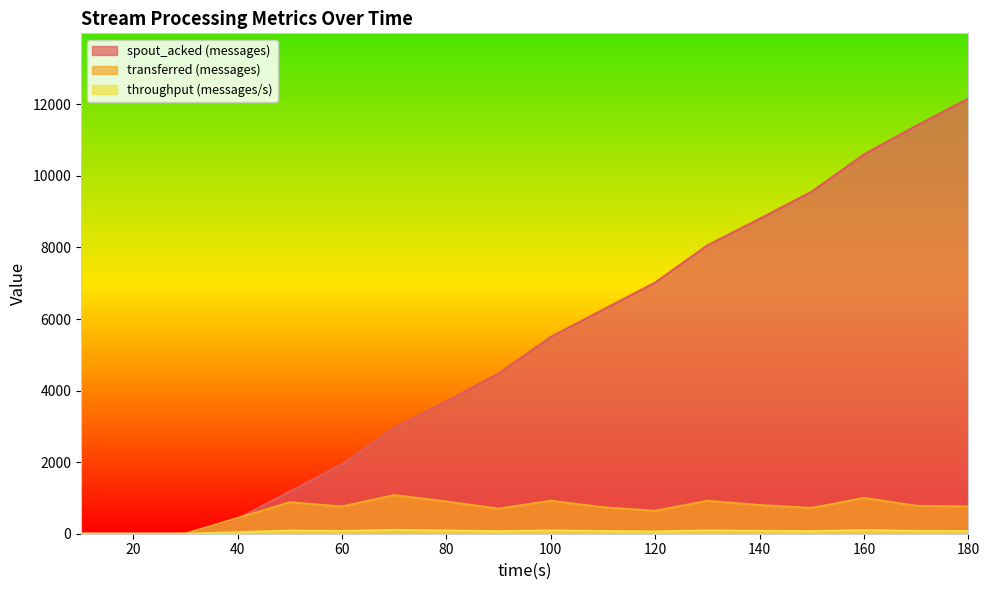

How many values in throughput (messages/s) are above zero?

15